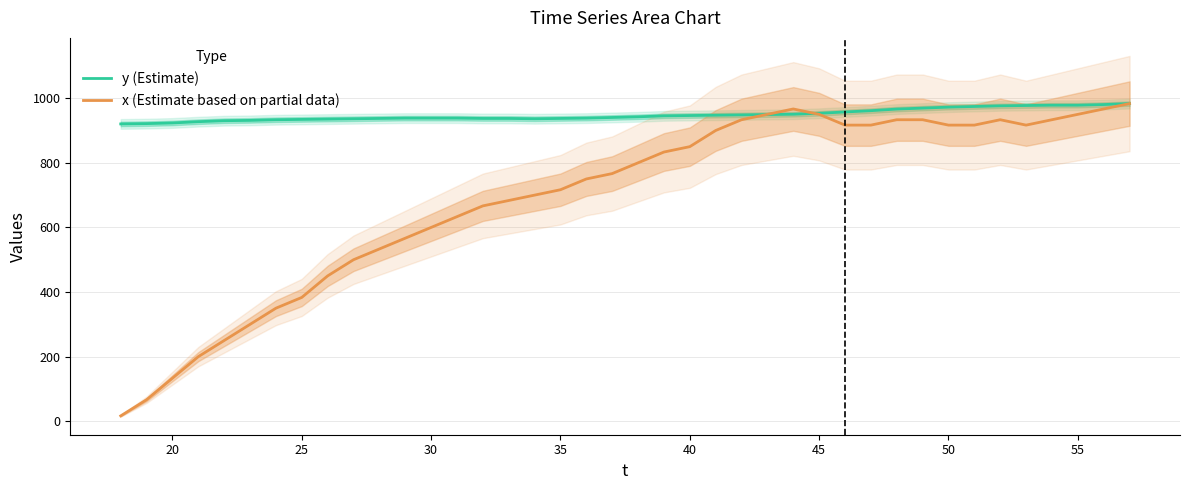

Rank the series by their average value, from highest to lowest.

y (Estimate), x (Estimate based on partial data)